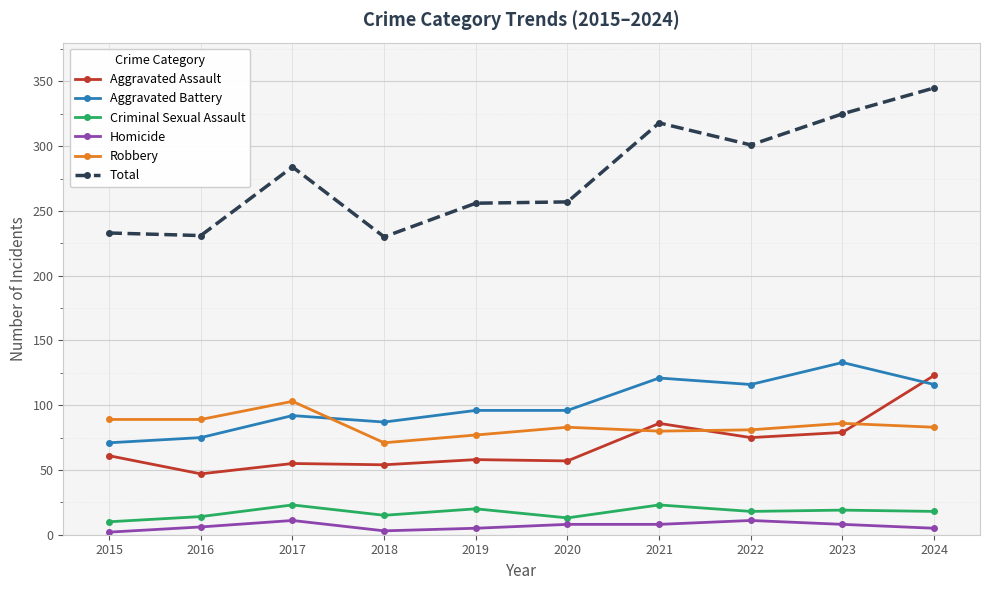

What is the sum of all Robbery values?

842